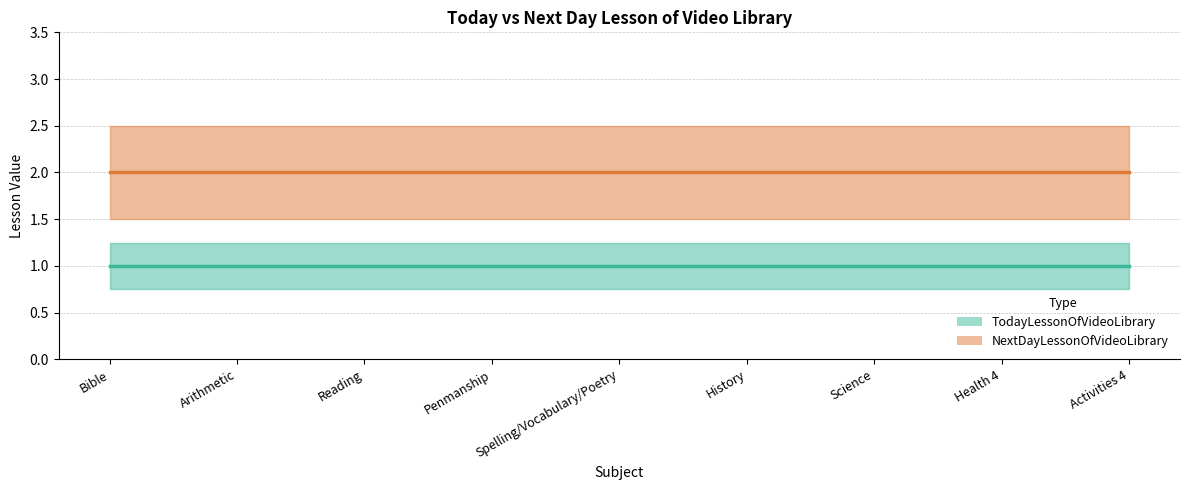

At how many categories does at least one series exceed 1?

9